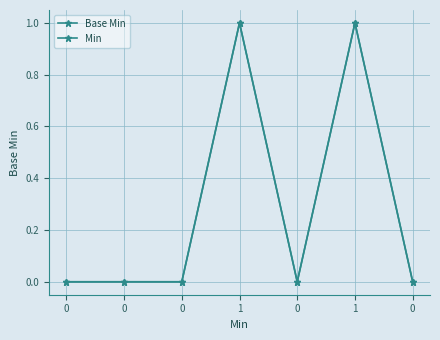

Does the chart have visible grid lines?

Yes